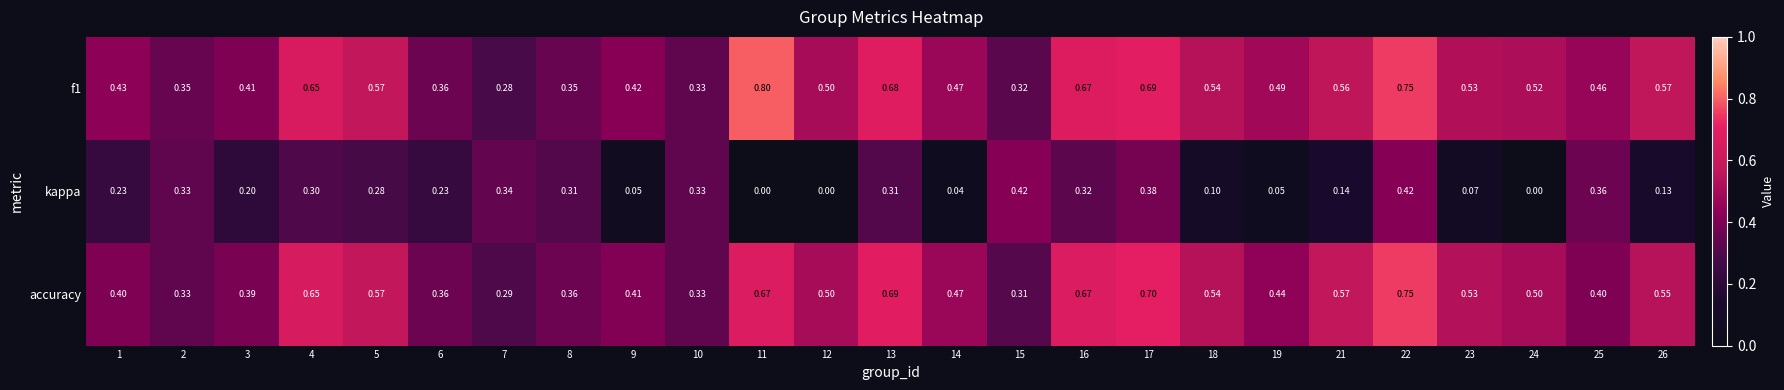

Which series changed the most between 15 and 22?

accuracy